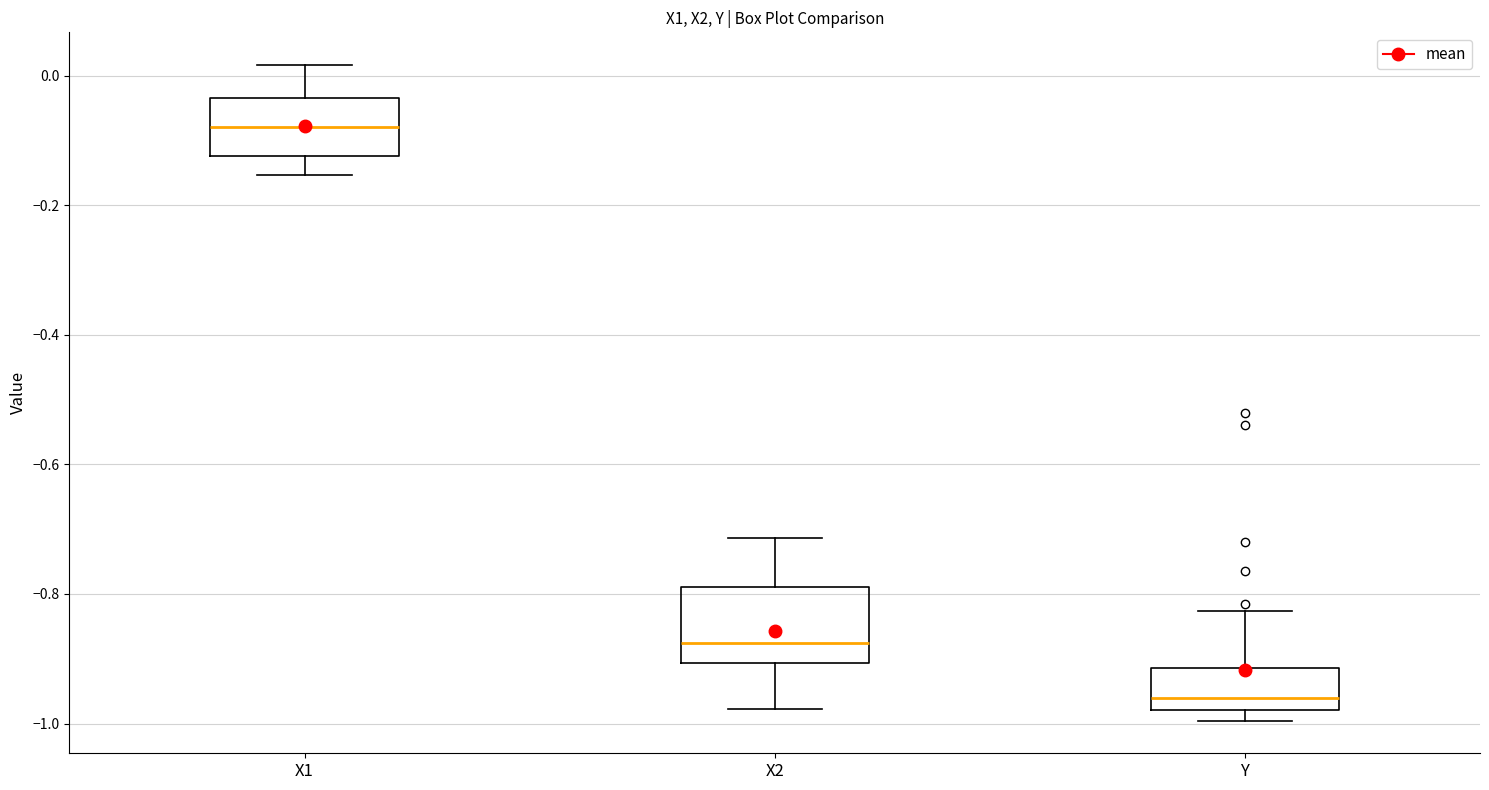

Reading left to right, transcribe this box plot: for each box, give where its median line is, the range the box spans, and where its two whiskers end, as read against the y-axis. The values are not printed on the chart, so give them approximately, as read against the axis.

X1: median -0.08, box -0.12 to -0.04, whiskers -0.16 to 0.02
X2: median -0.88, box -0.90 to -0.78, whiskers -0.98 to -0.72
Y: median -0.96, box -0.98 to -0.92, whiskers -1.00 to -0.82